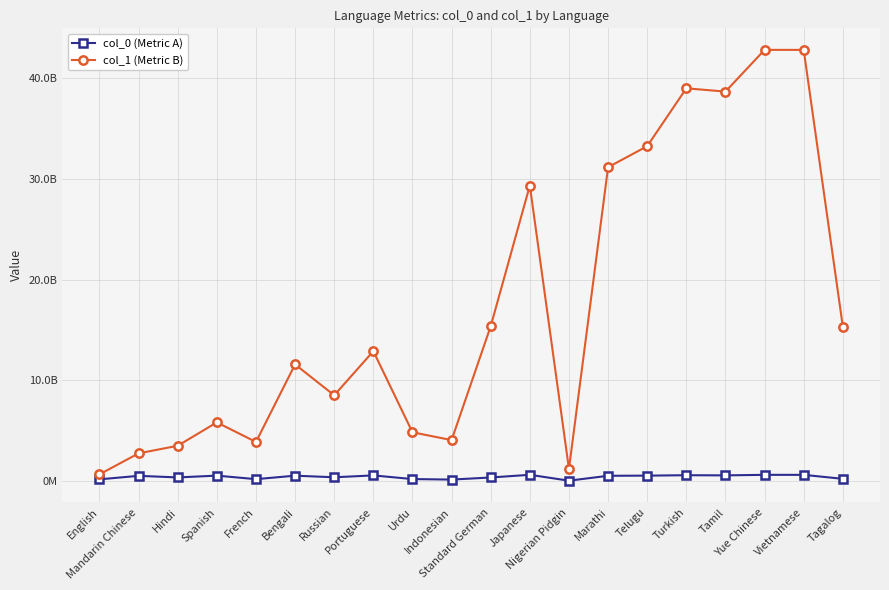

True or false: col_1 (Metric B) and col_0 (Metric A) cross at least once.

False